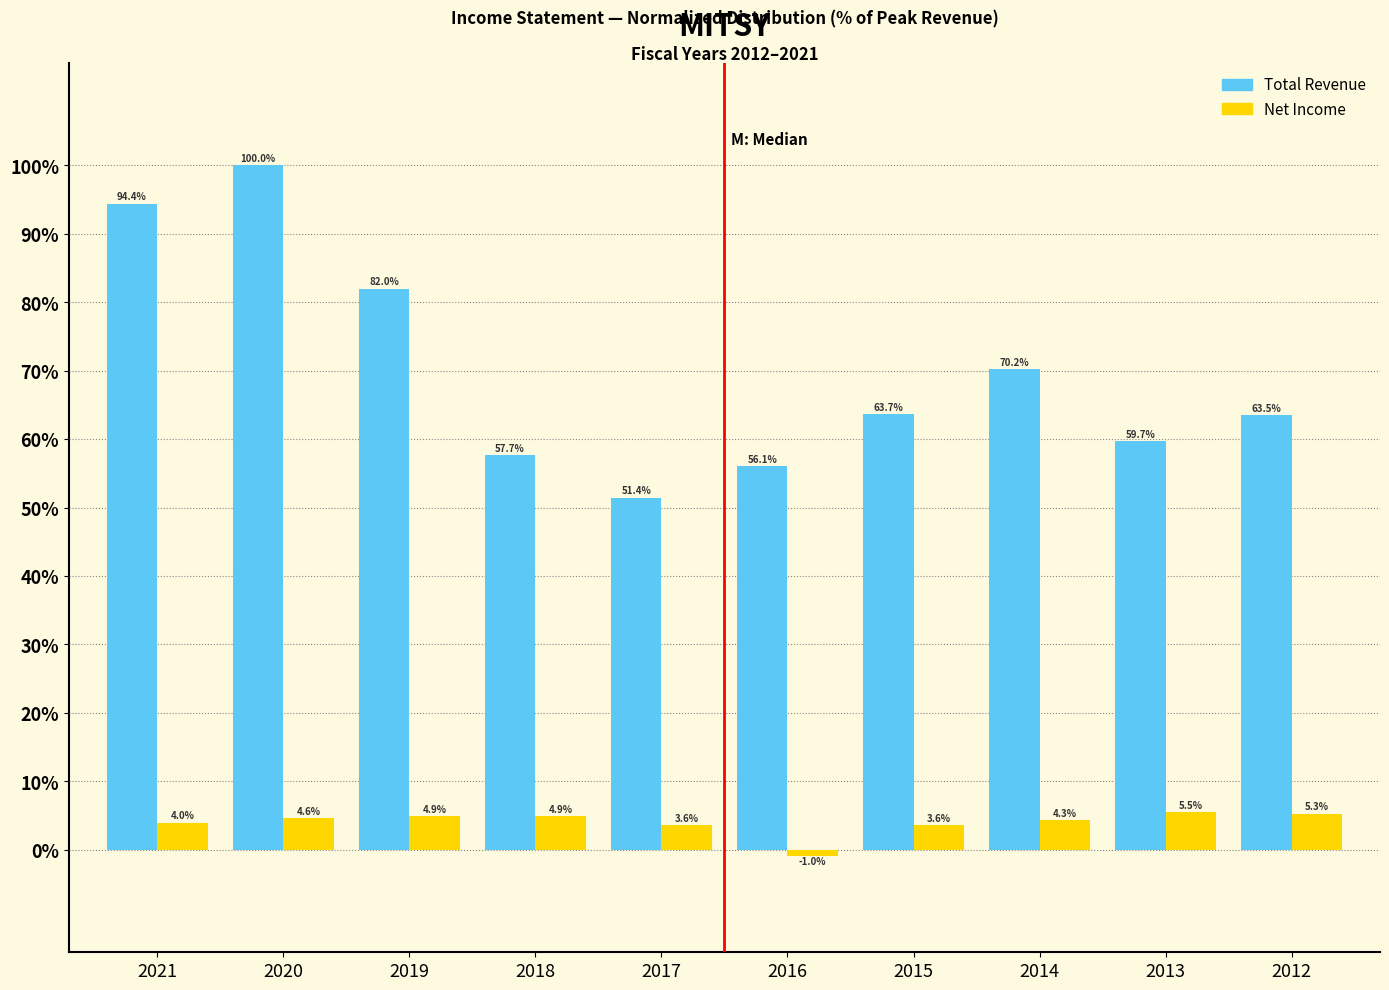

Reading left to right, what are all the values shown in this chart?

Total Revenue: 94.4	100.0	82.0	57.7	51.4	56.1	63.7	70.2	59.7	63.5
Net Income: 4.0	4.6	4.9	4.9	3.6	-1.0	3.6	4.3	5.5	5.3